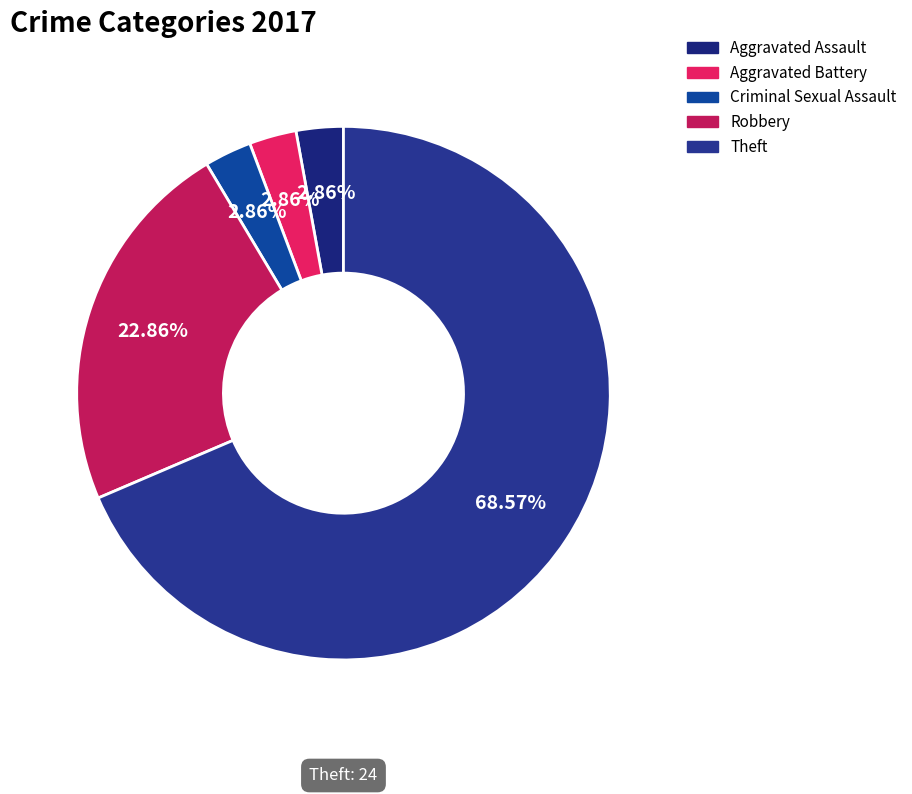

What portion of the pie excludes Robbery?

77.1%